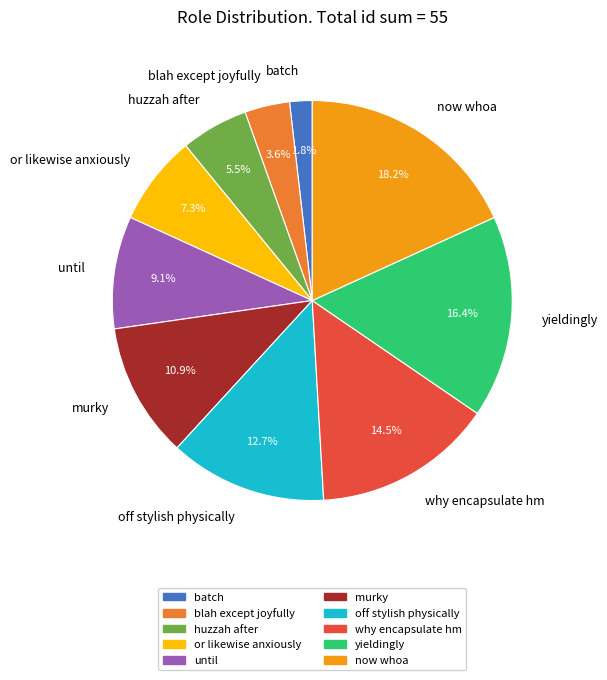

To the nearest percent, what percentage of the pie is now whoa?

18%